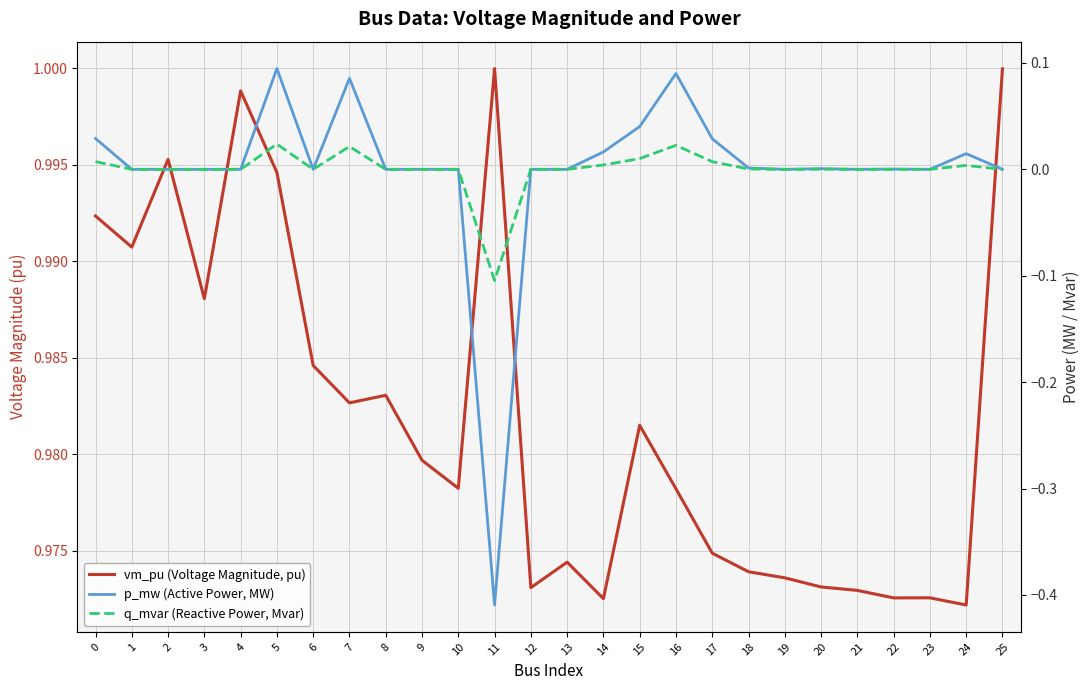

Between 10 and 24, which series saw the biggest shift?

p_mw (Active Power, MW)